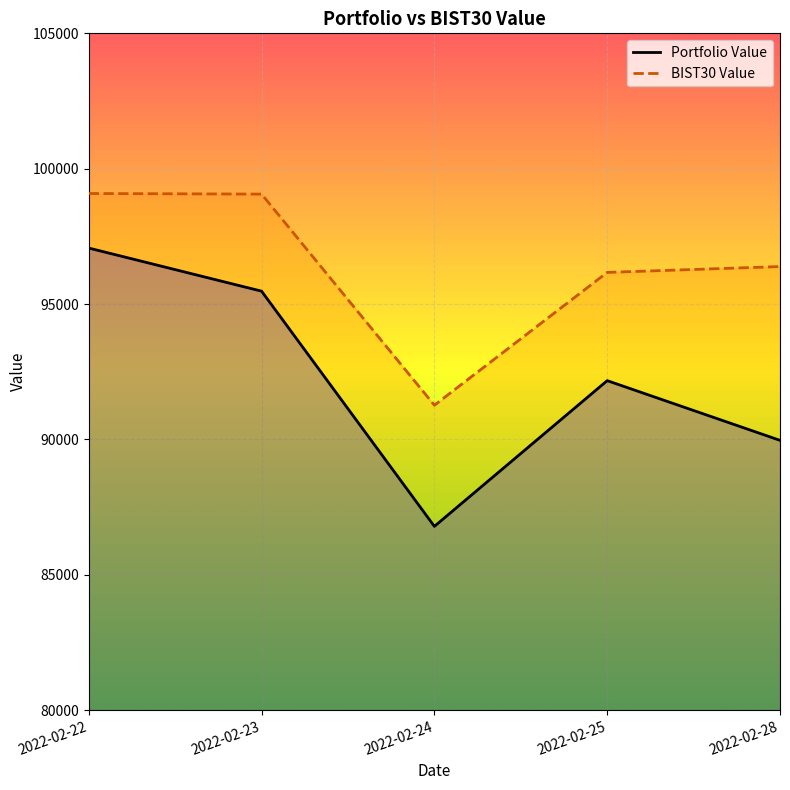

True or false: Portfolio Value has a value of 166954.7 at 2022-02-23.

False